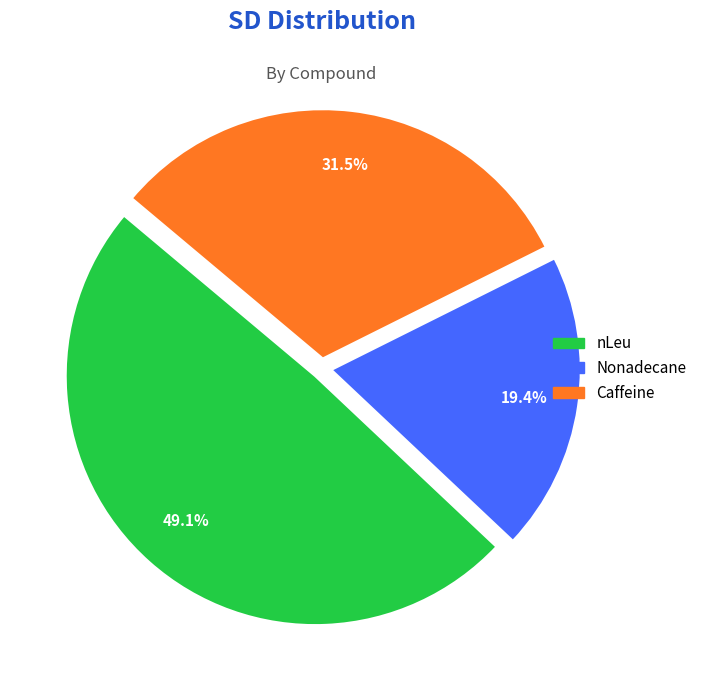

Which slice is the smallest?

Nonadecane